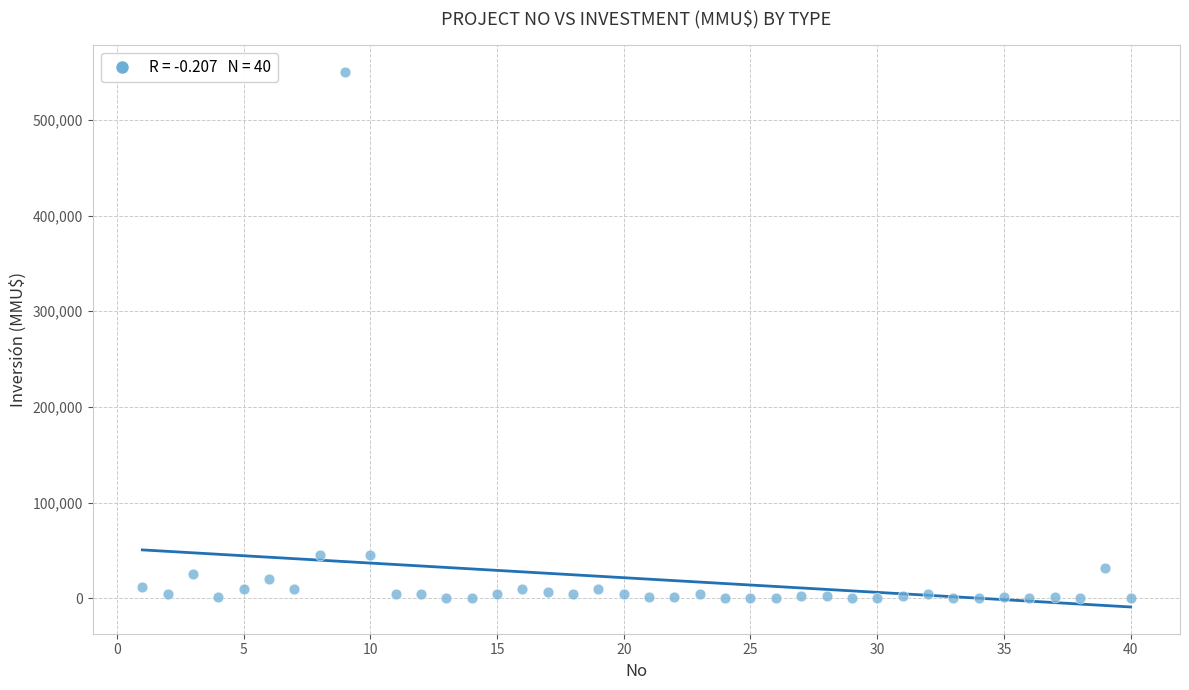

What is the range of X values (max minus min)?

39